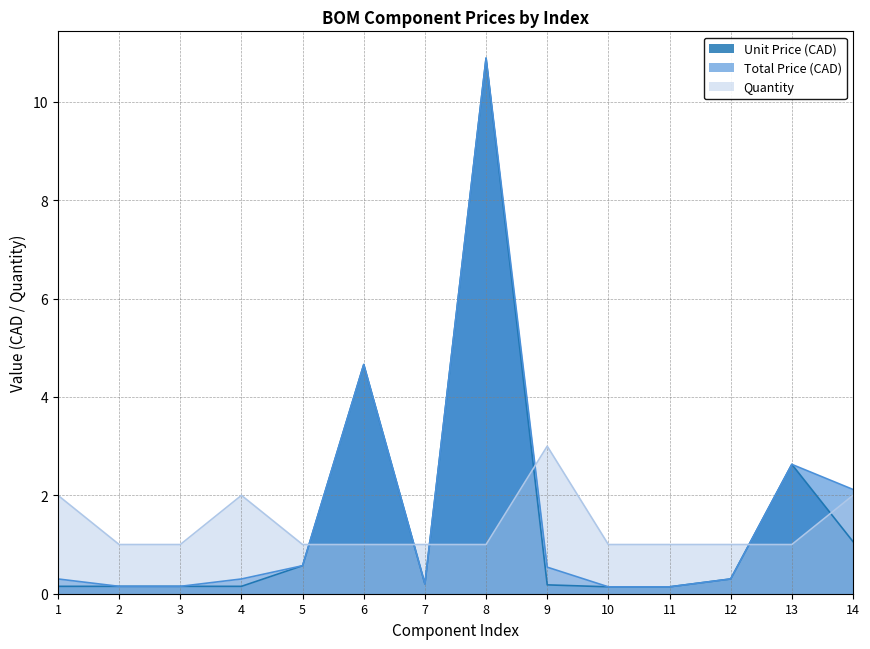

What is the difference between the second highest and minimum values in the Unit Price (CAD) series?

4.5